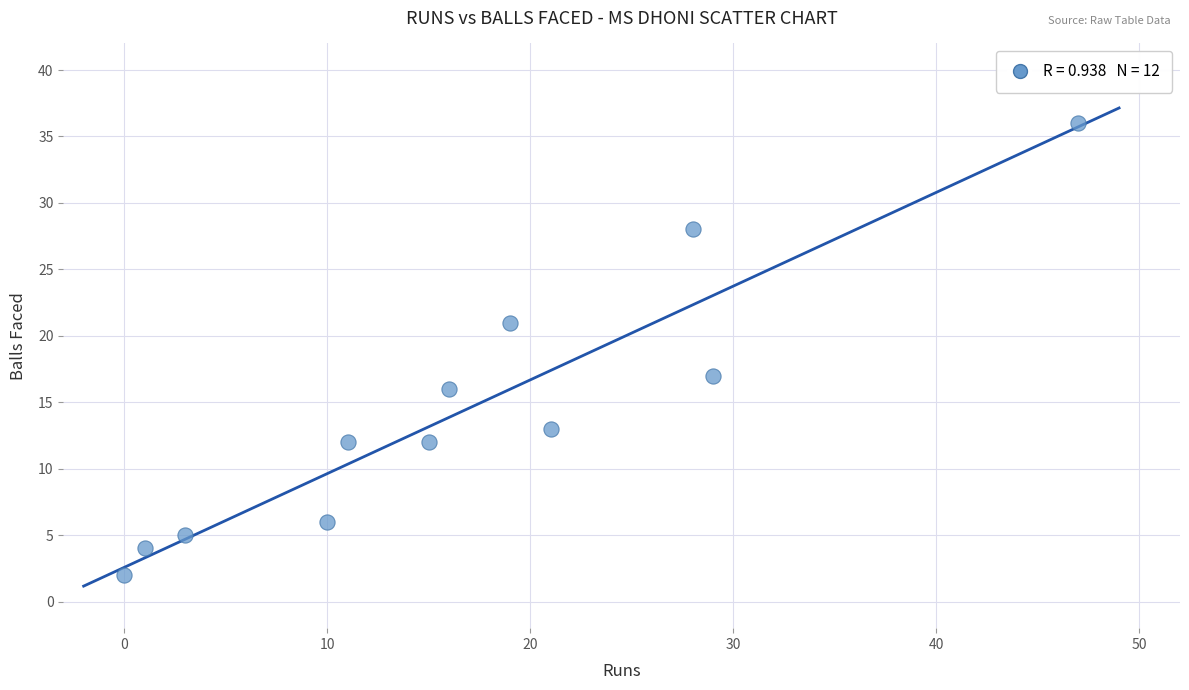

What is the average X value?

17